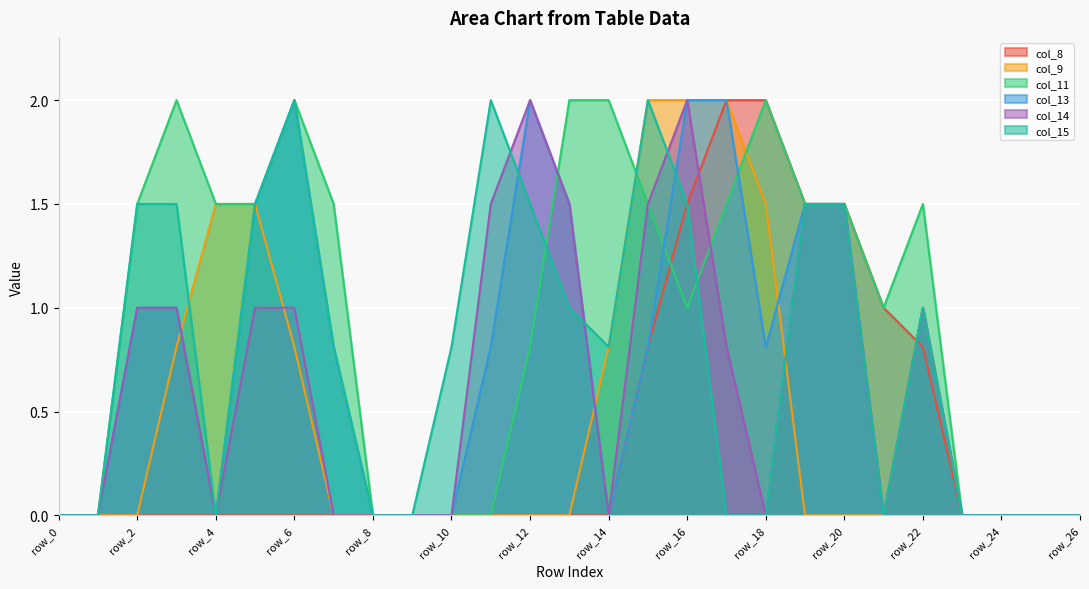

The value of col_8 at row_20 is 1.5. True or false?

True